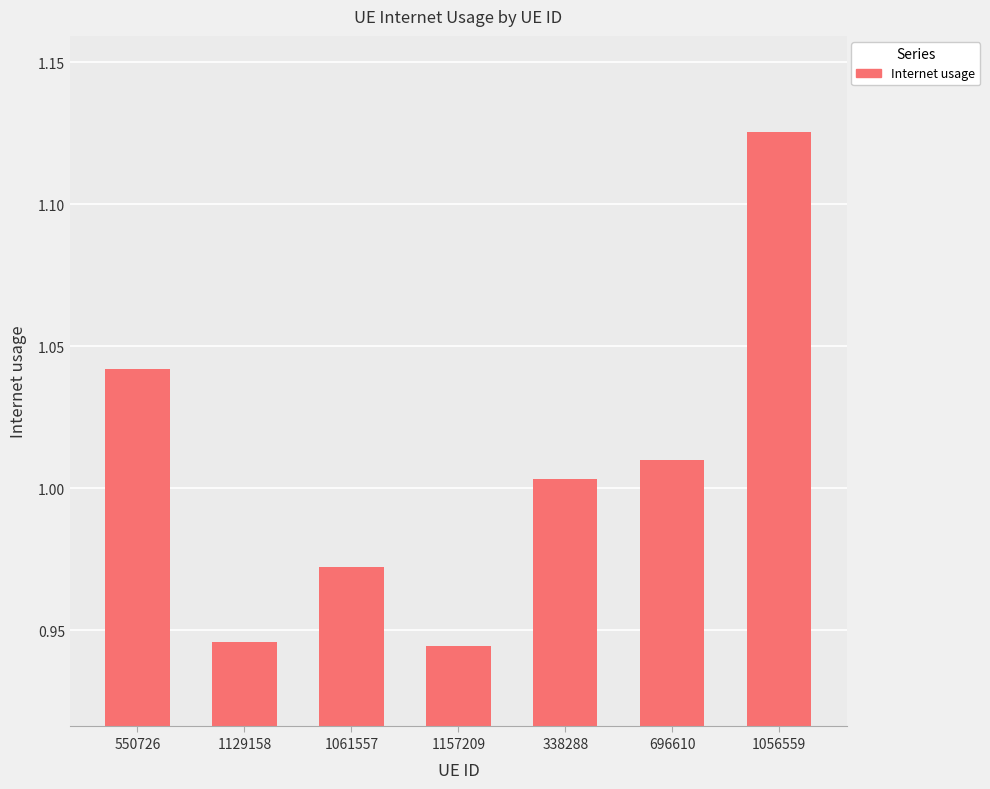

Which label corresponds to the largest value in the chart?

1056559